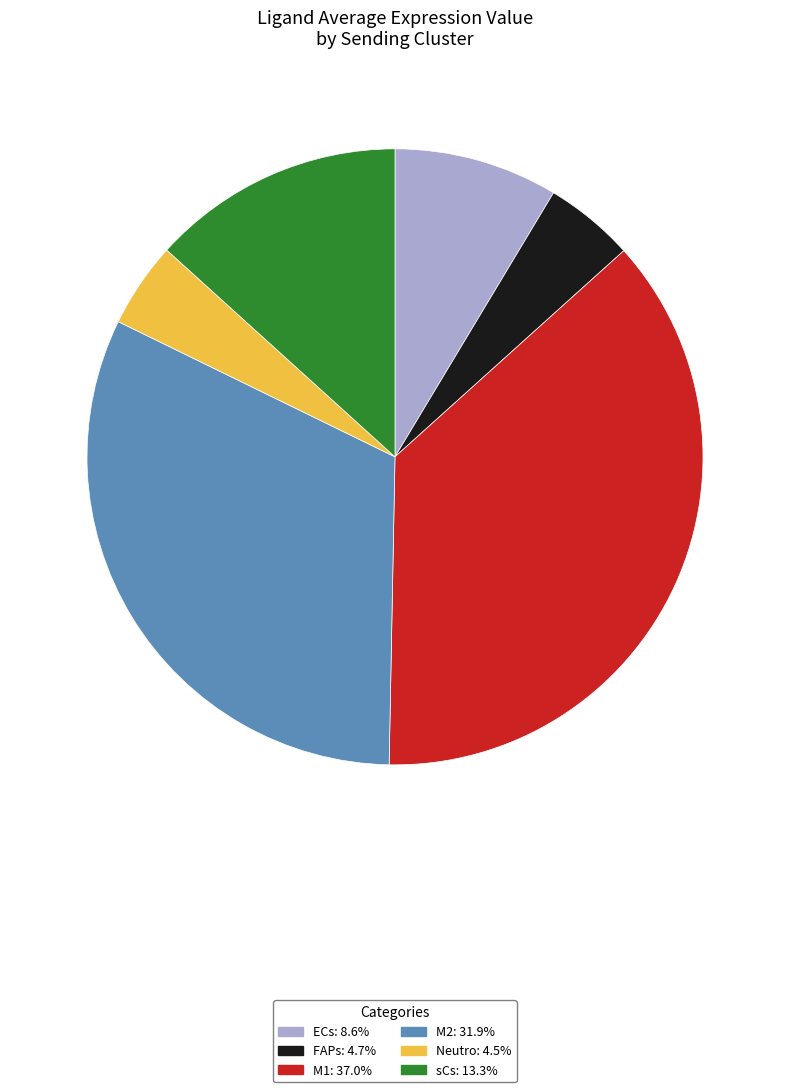

Count the number of slices in the pie.

6